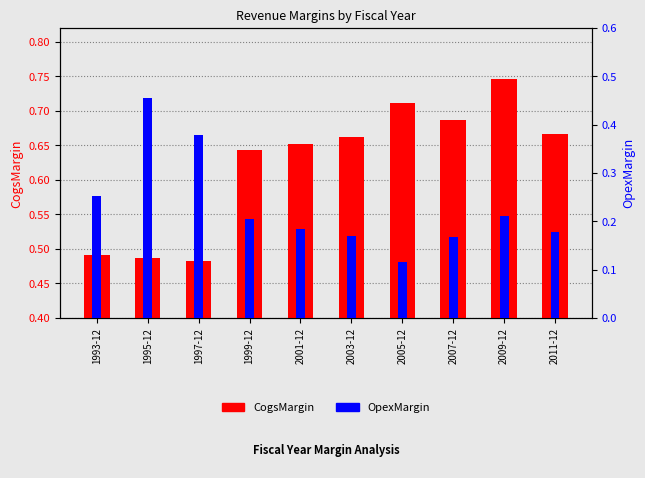

Count the number of data series in this chart.

2